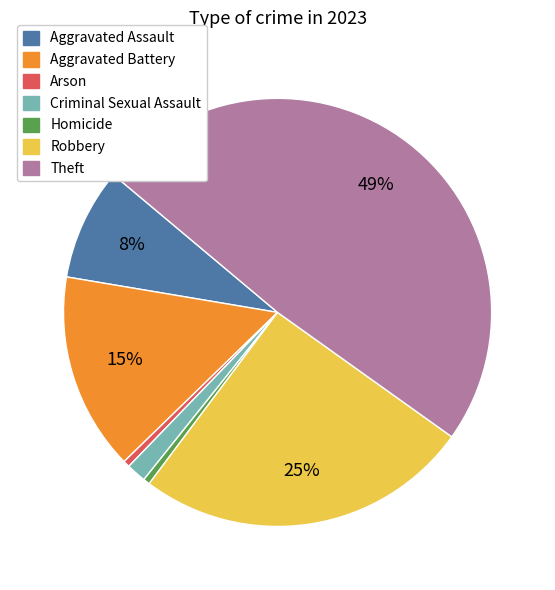

To the nearest percent, what is the combined percentage of Aggravated Battery and Arson?

15%